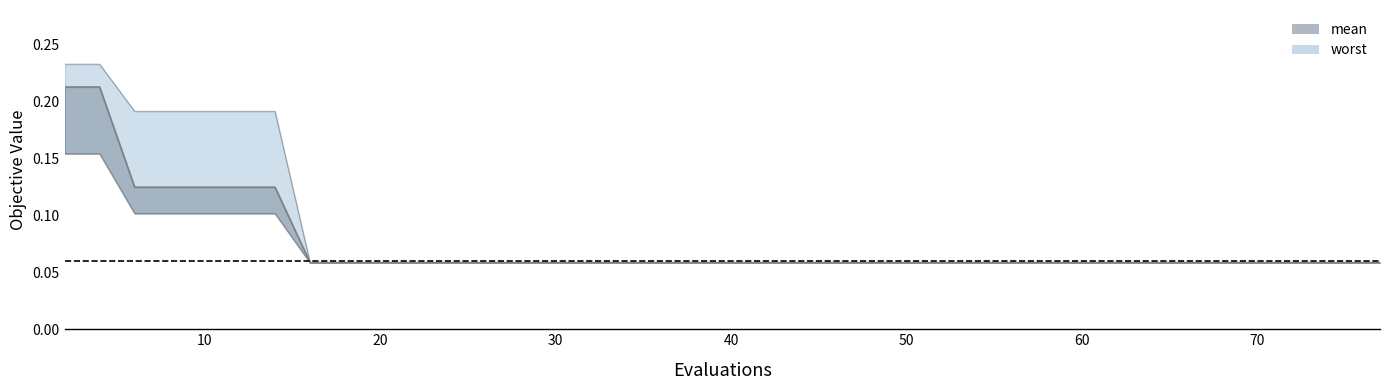

How many best values are between 0 and 1?

40